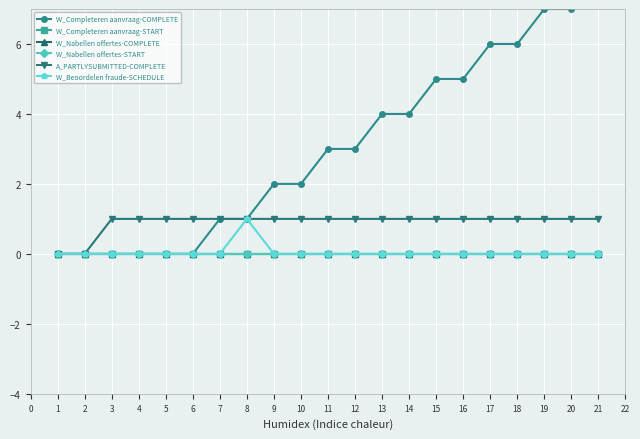

At 16, list the series in order from largest to smallest.

W_Completeren aanvraag-COMPLETE, A_PARTLYSUBMITTED-COMPLETE, W_Completeren aanvraag-START, W_Nabellen offertes-COMPLETE, W_Nabellen offertes-START, W_Beoordelen fraude-SCHEDULE